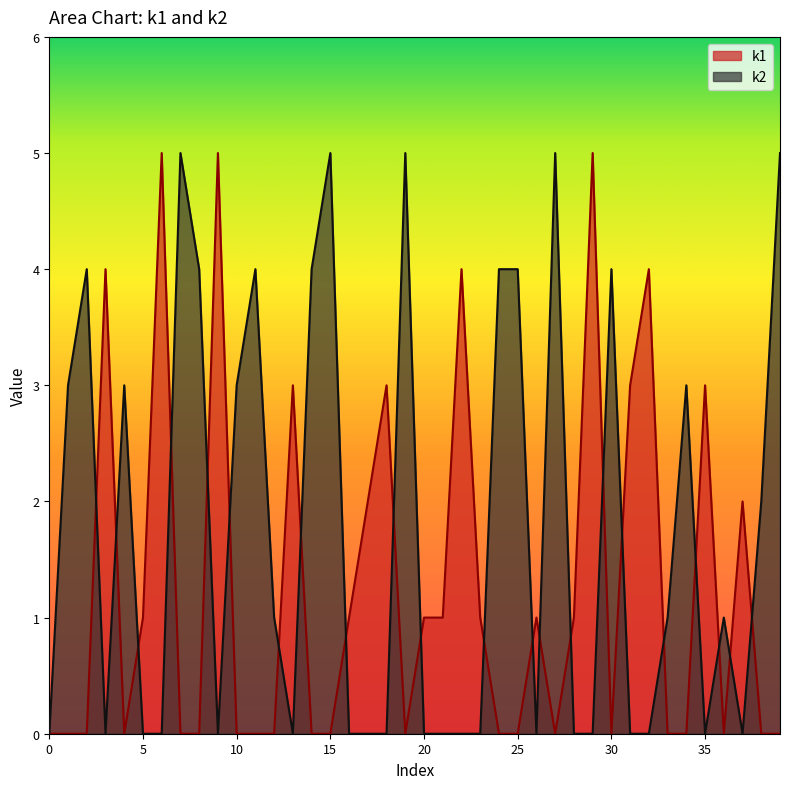

How many k2 values are between 0 and 4?

35